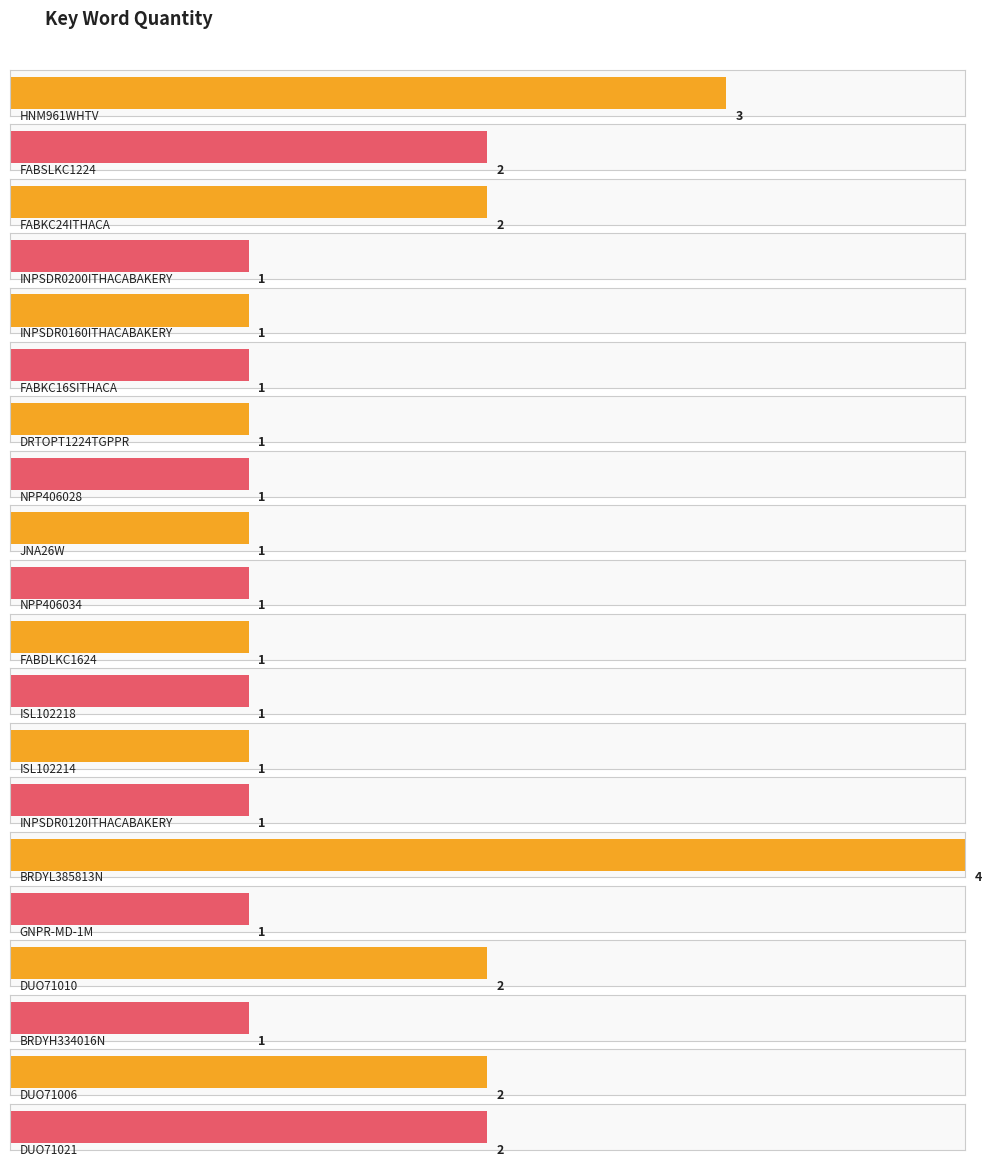

What is the maximum value shown in the chart?

4